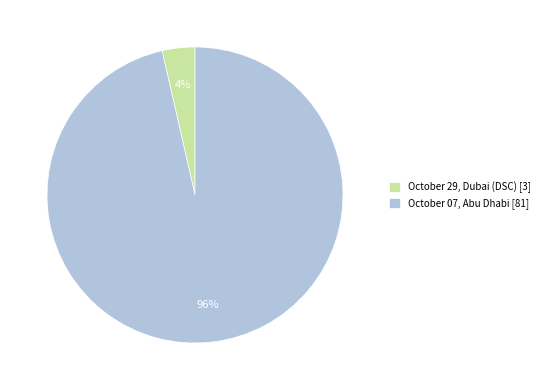

Is there any slice that represents more than half of the pie?

Yes